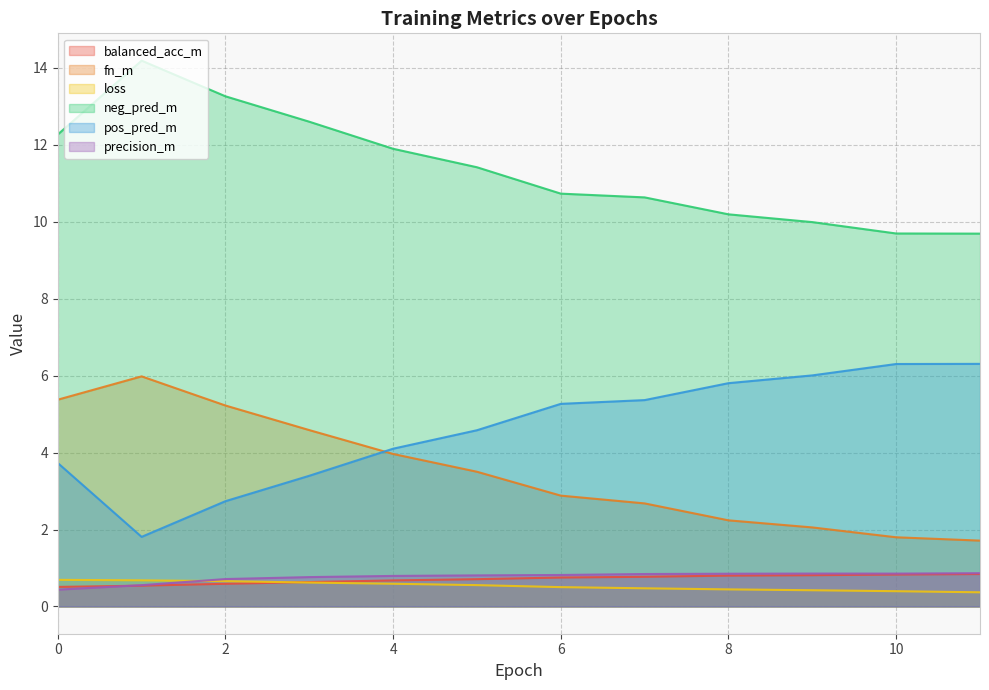

Reading right to left, what are all the values shown in this chart?

balanced_acc_m: 11=0.8	10=0.8	9=0.8	8=0.8	7=0.8	6=0.8	5=0.7	4=0.7	3=0.6	2=0.6	1=0.5	0=0.5
fn_m: 11=1.7	10=1.8	9=2.1	8=2.2	7=2.7	6=2.9	5=3.5	4=4.0	3=4.6	2=5.2	1=6.0	0=5.4
loss: 11=0.4	10=0.4	9=0.4	8=0.4	7=0.5	6=0.5	5=0.6	4=0.6	3=0.6	2=0.7	1=0.7	0=0.7
neg_pred_m: 11=9.7	10=9.7	9=10.0	8=10.2	7=10.6	6=10.7	5=11.4	4=11.9	3=12.6	2=13.3	1=14.2	0=12.3
pos_pred_m: 11=6.3	10=6.3	9=6.0	8=5.8	7=5.4	6=5.3	5=4.6	4=4.1	3=3.4	2=2.7	1=1.8	0=3.7
precision_m: 11=0.9	10=0.9	9=0.9	8=0.9	7=0.8	6=0.8	5=0.8	4=0.8	3=0.8	2=0.7	1=0.6	0=0.4